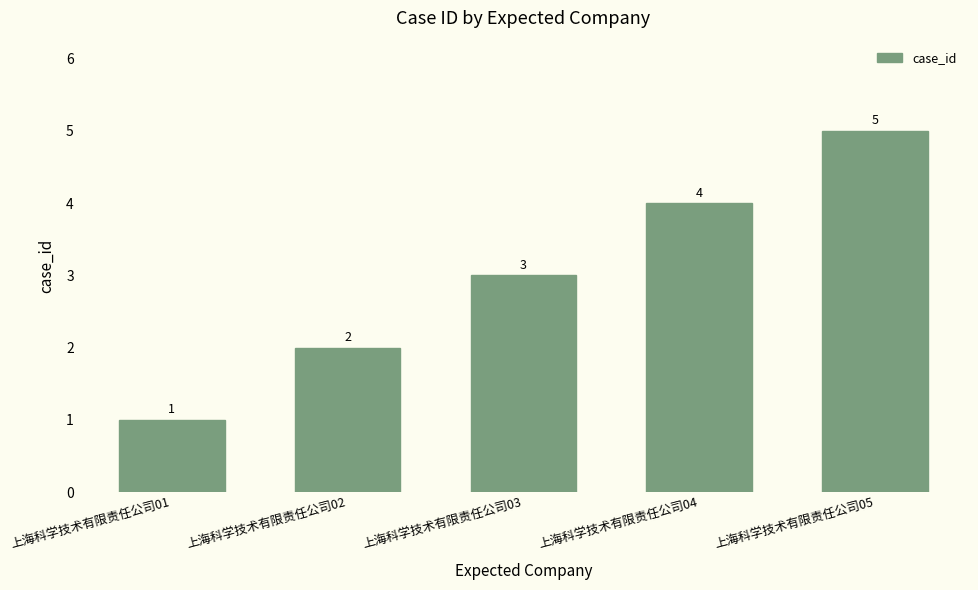

Reading left to right, list all the values displayed in this chart.

1	2	3	4	5